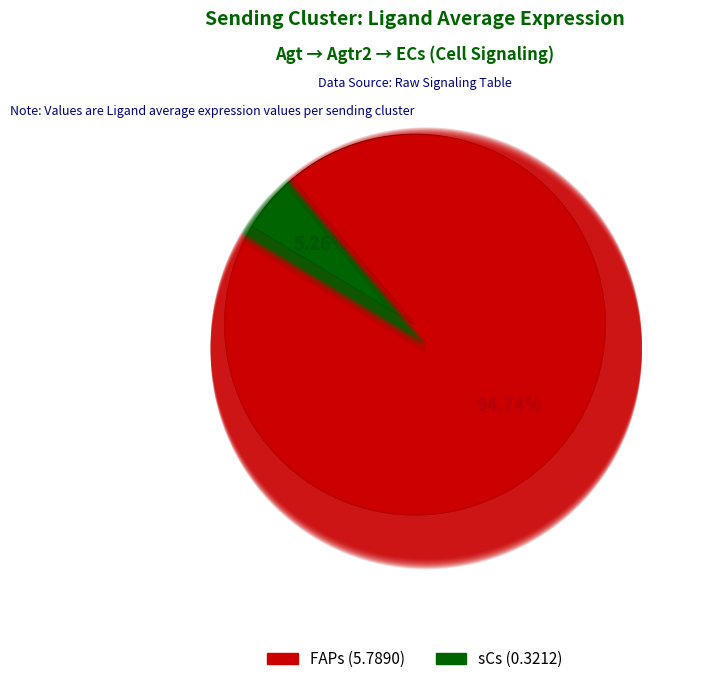

Is it true that FAPs is 95% of the pie?

True